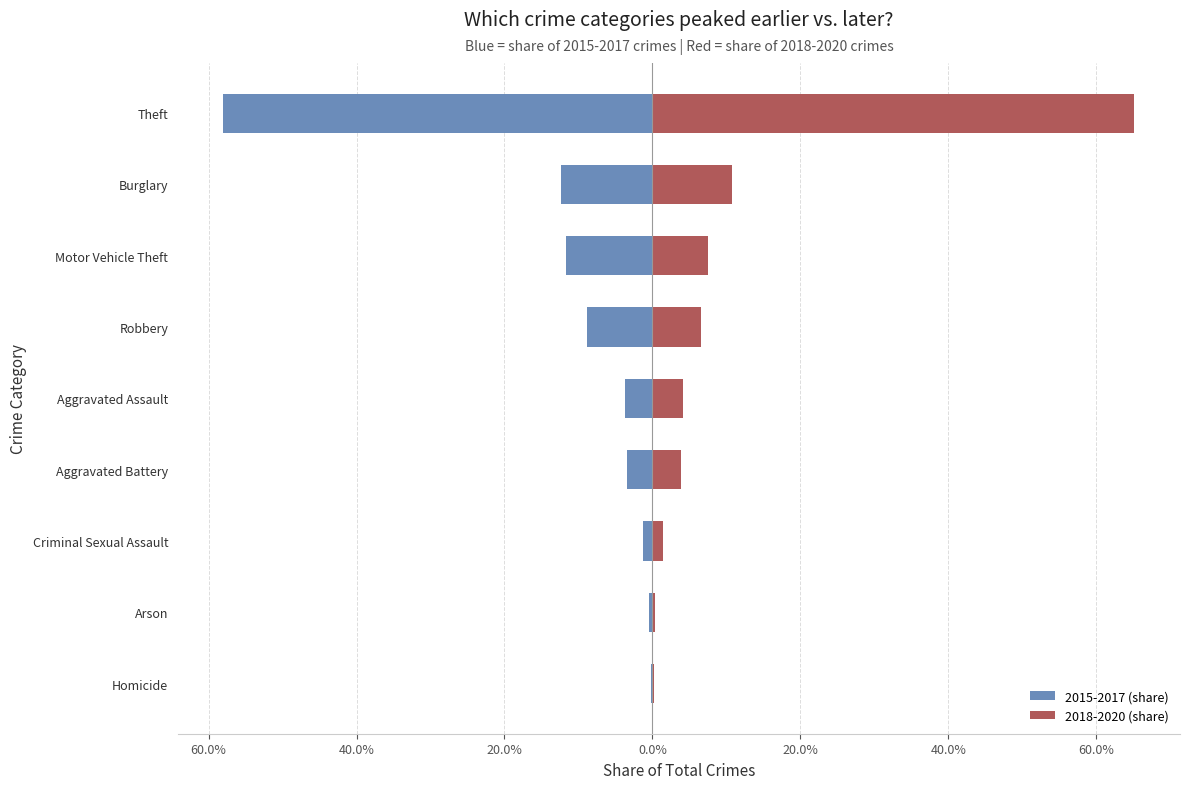

What are all the series names shown in the legend?

2015-2017 (share), 2018-2020 (share)